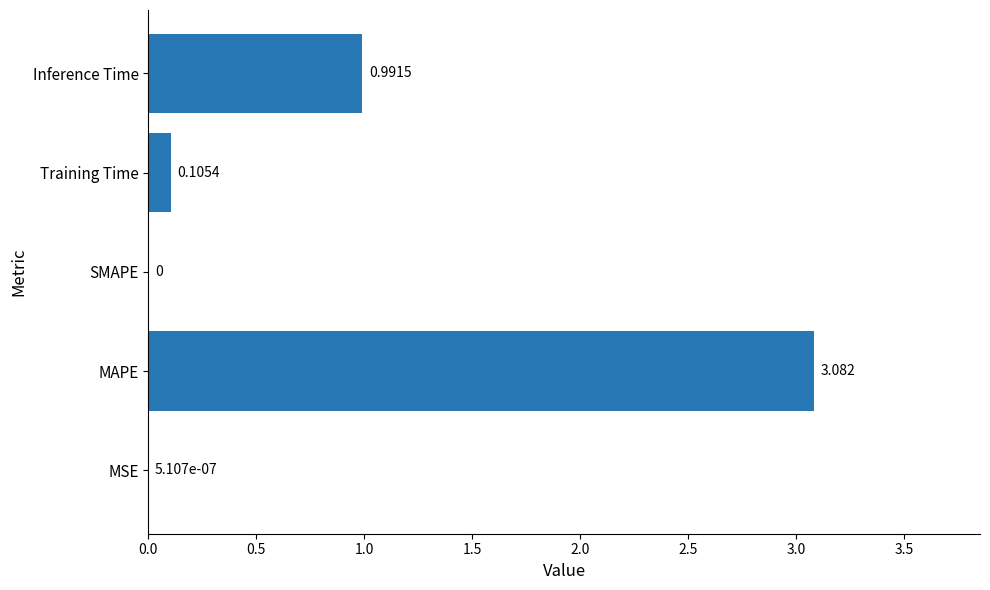

Between Training Time and MSE, which is larger?

Training Time